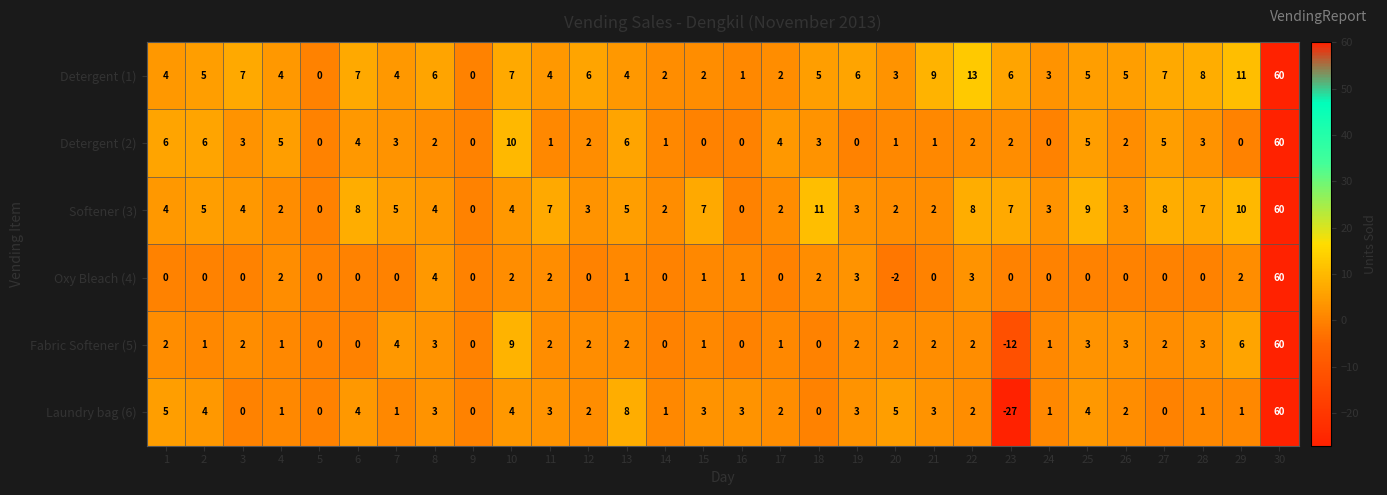

Which series has the largest range (max minus min)?

Laundry bag (6)